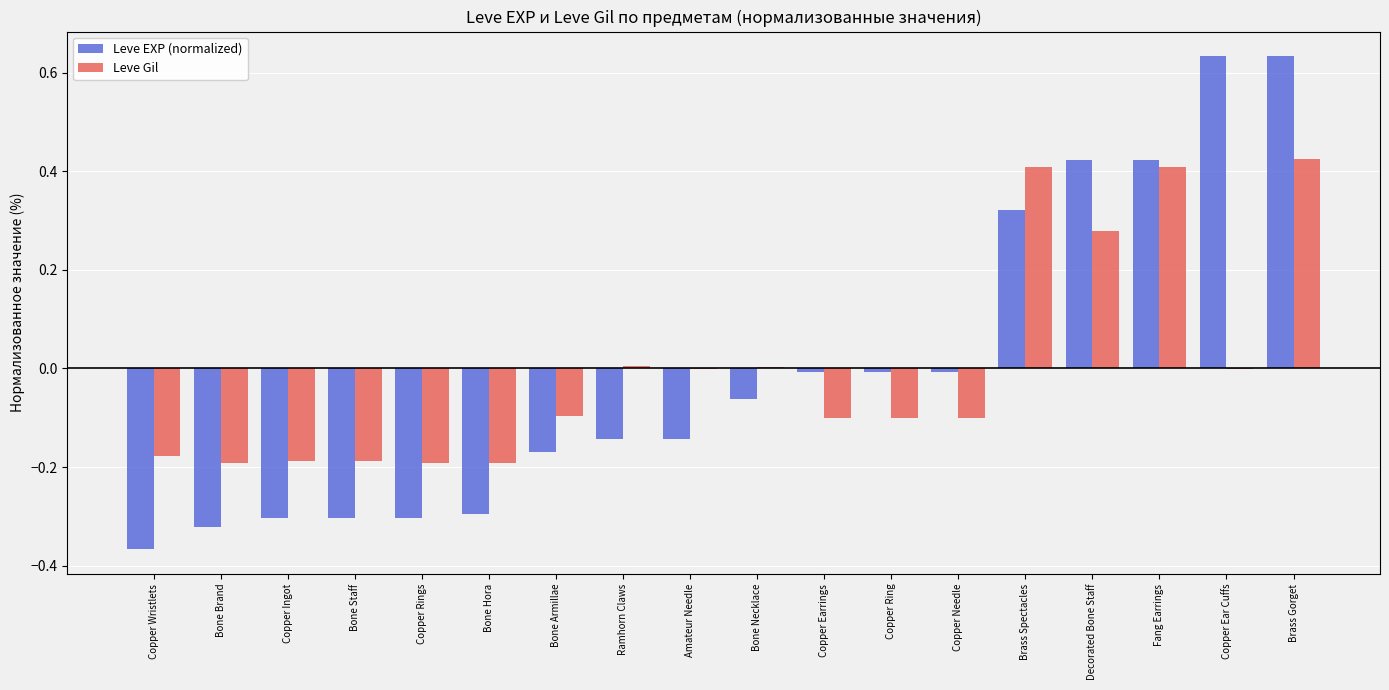

Is it true that Leve EXP (normalized) equals -0.1 at Ramhorn Claws?

True